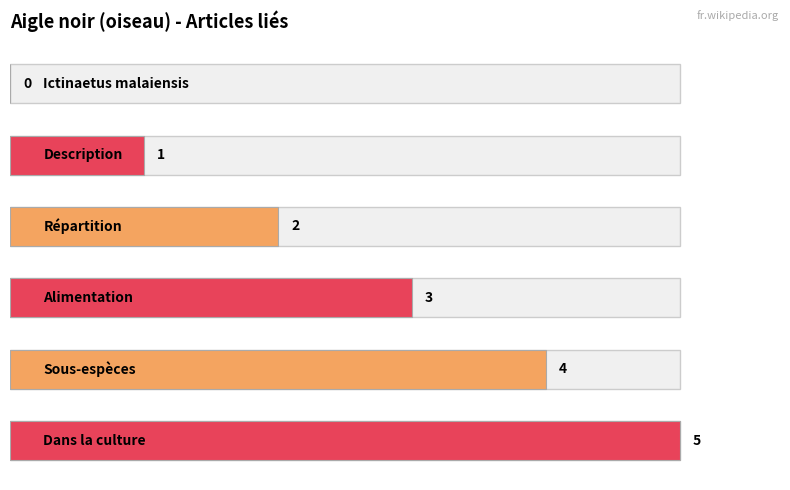

Rank the categories by value from lowest to highest.

0, 1, 2, 3, 4, 5